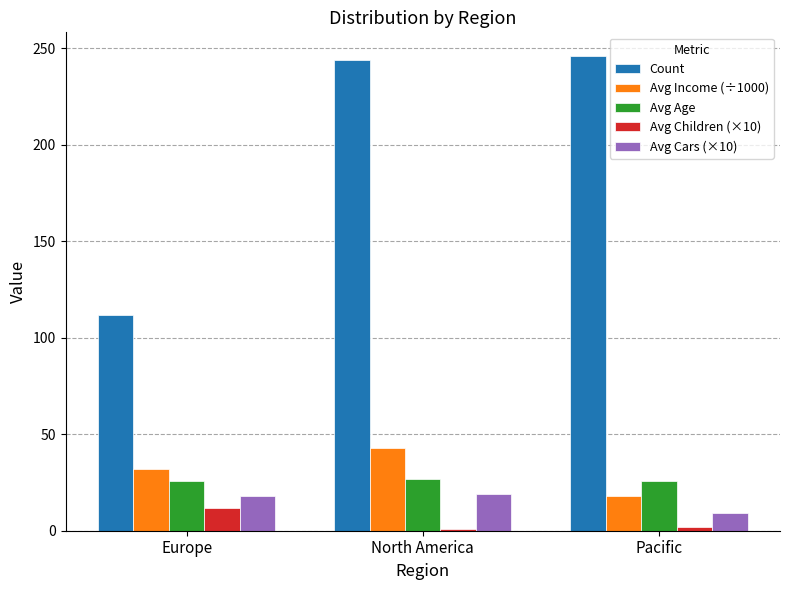

What is the sum of all Avg Age values?

79